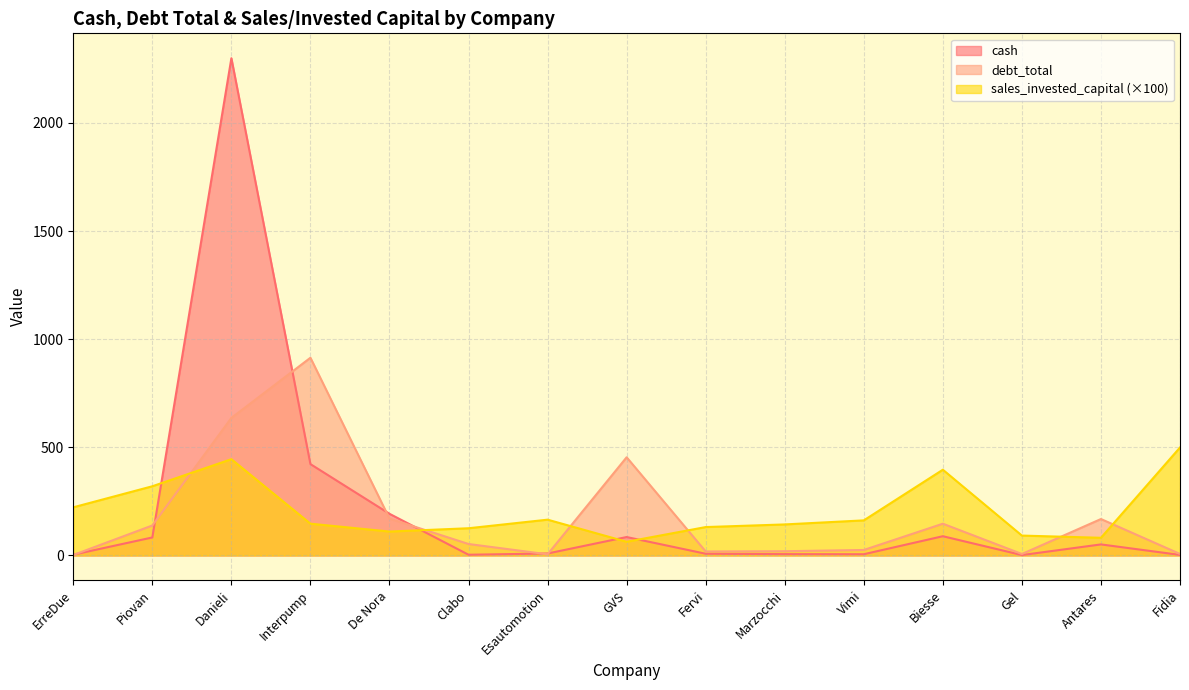

True or false: debt_total has more than 2 interior local peaks.

True